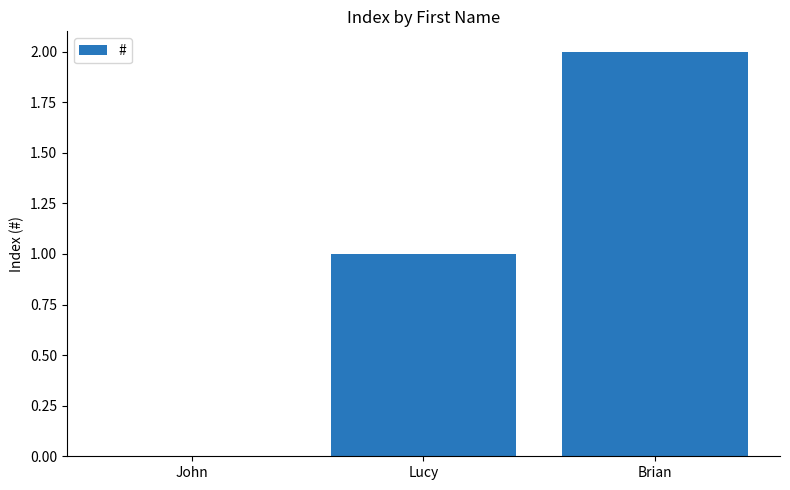

Where is the data nearest to the value 1?

Lucy